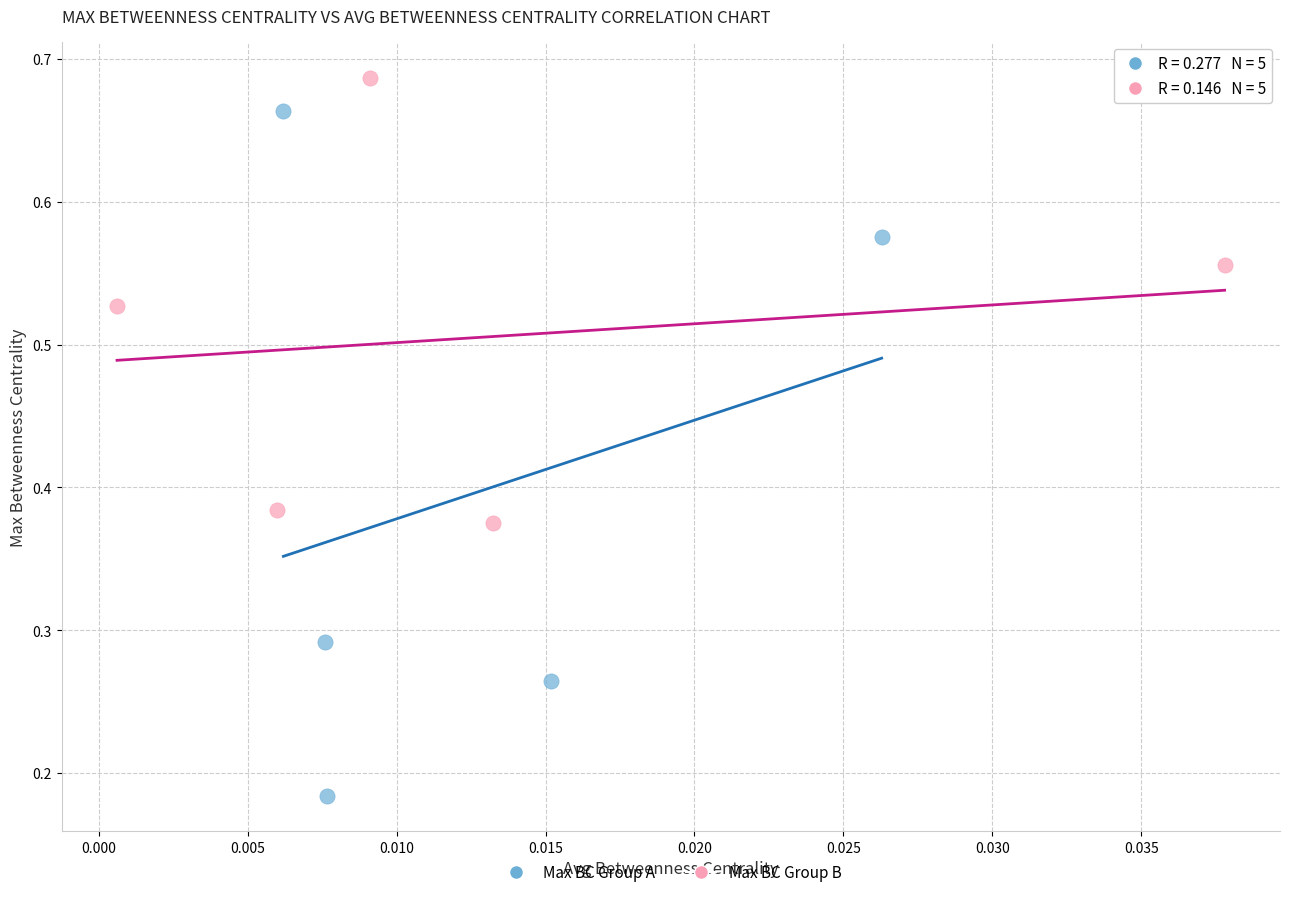

Which series reaches the maximum Y coordinate?

Max BC Group B